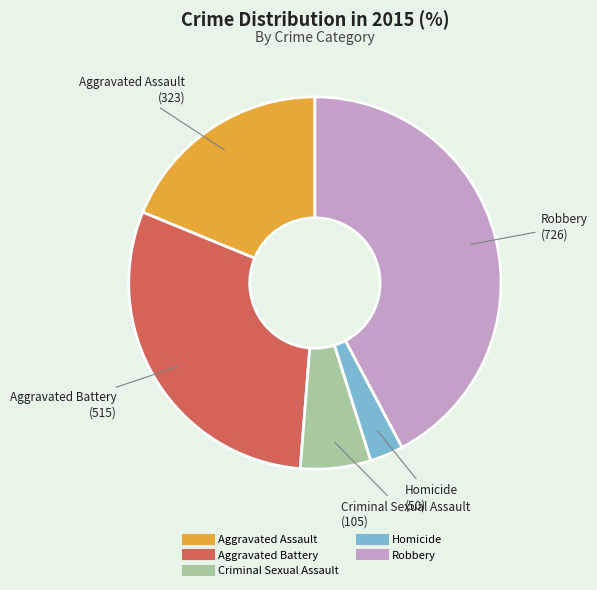

Which slice is the smallest?

Homicide